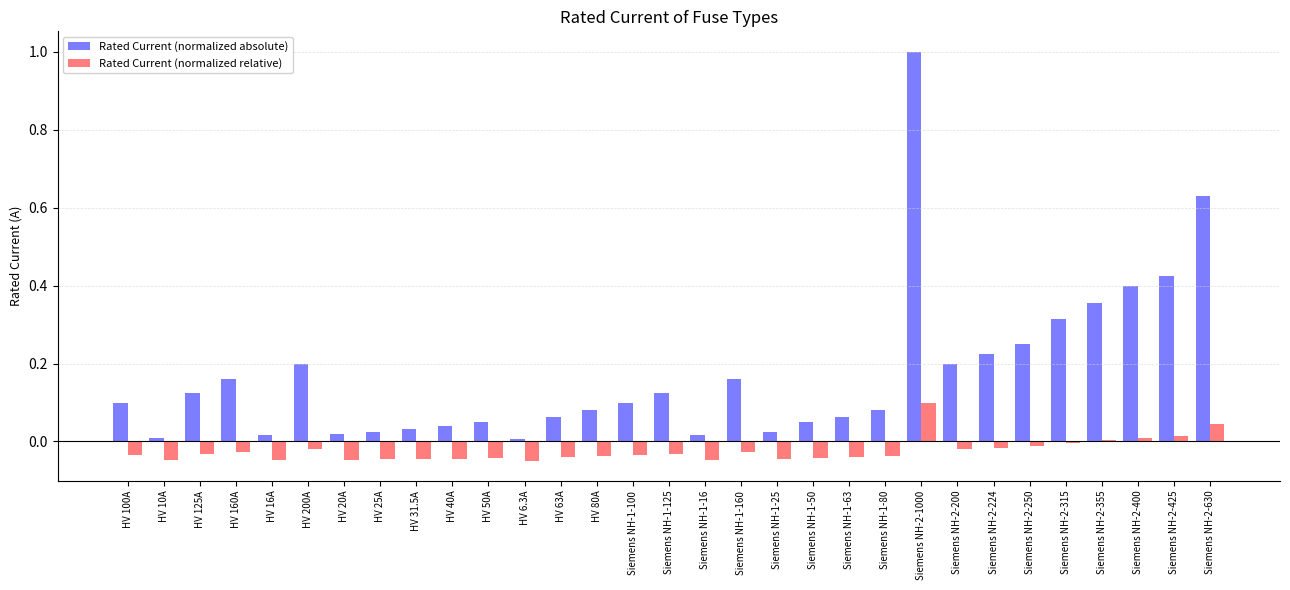

What is the maximum value shown in the chart?

1.0